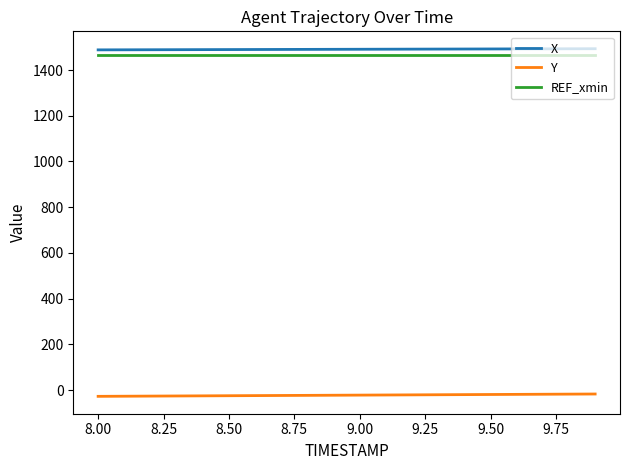

Count the number of data series in this chart.

3